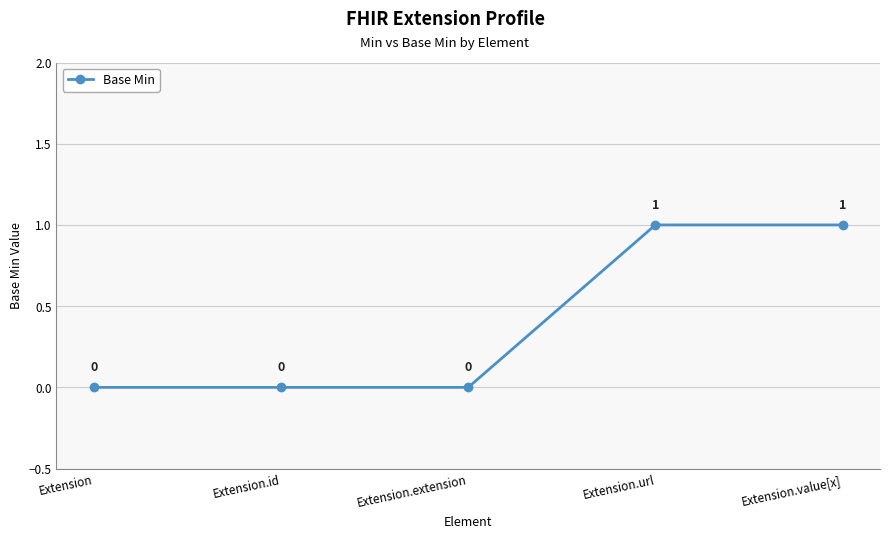

The value at Extension.extension is 0. True or false?

True